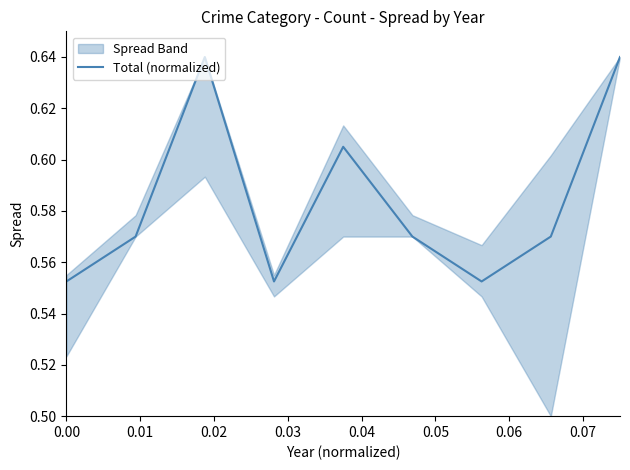

What is the value of the 5th point from the left?

0.6